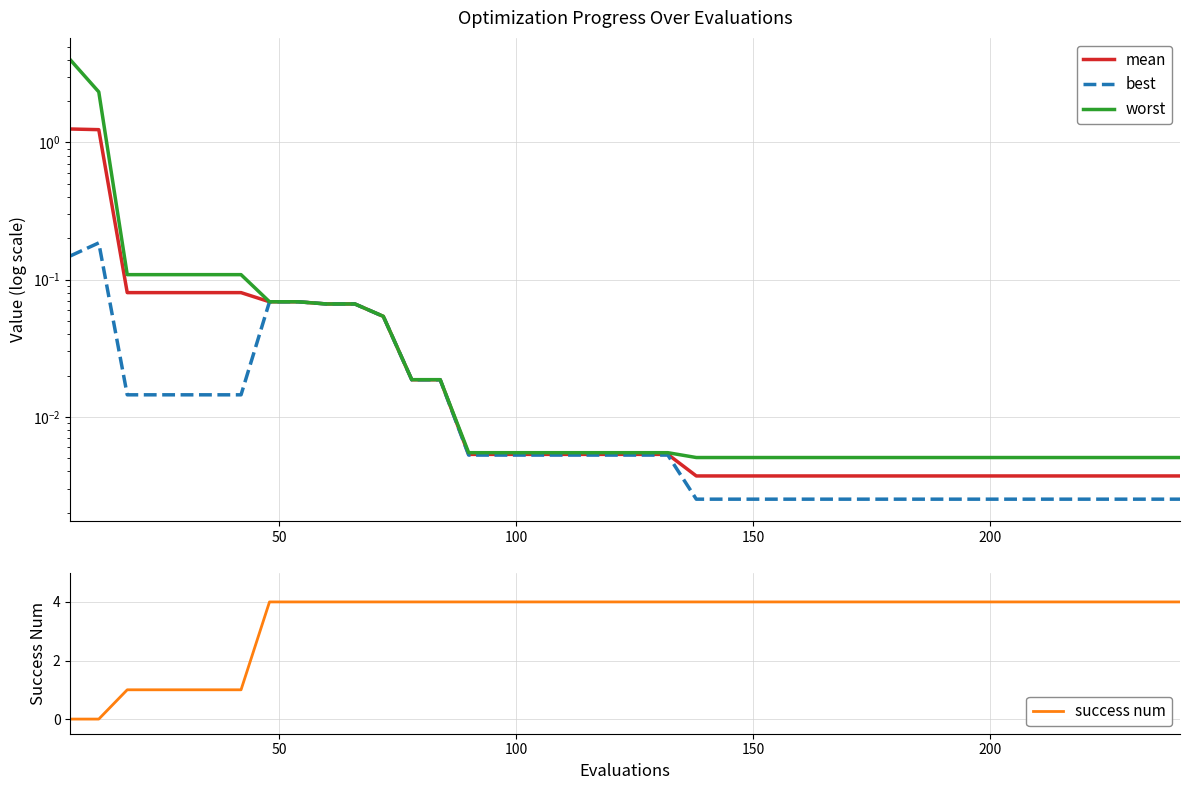

What is the maximum value for success num?

4